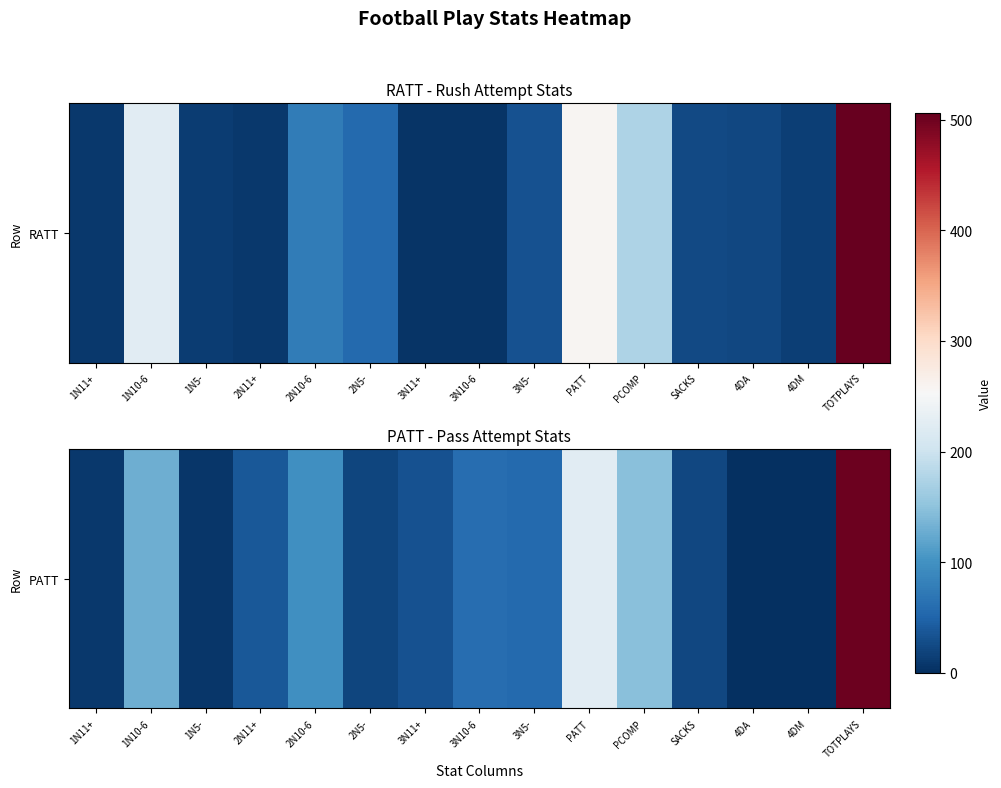

Is it true that the value at PATT is 225?

True